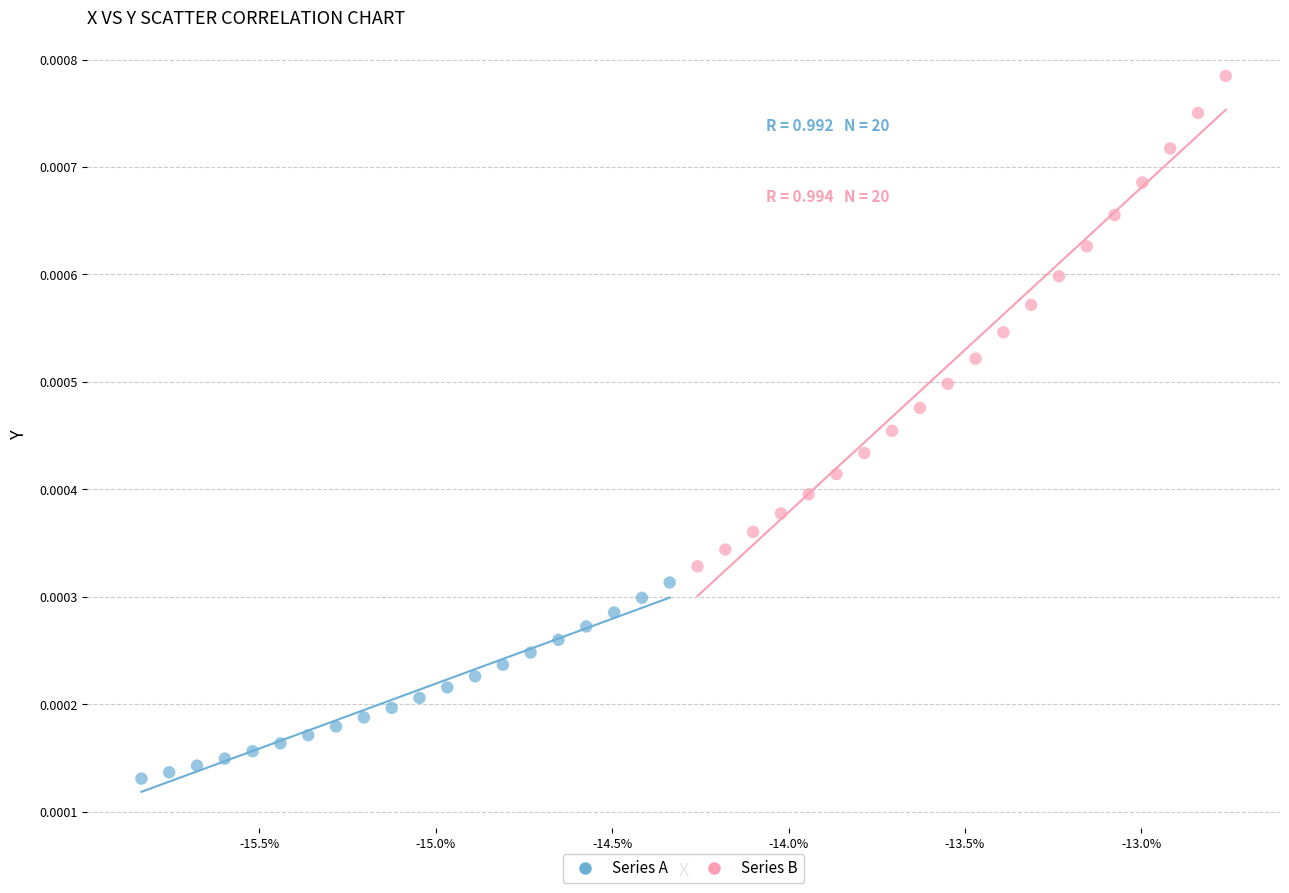

Which series has the widest spread of Y values?

Series B